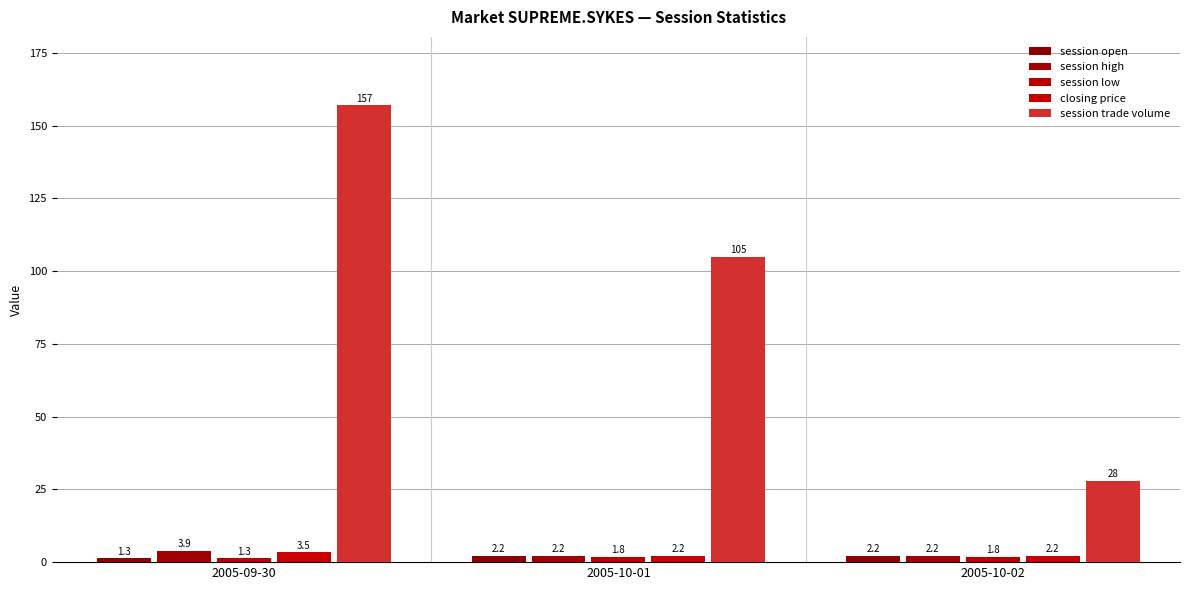

What is the maximum value shown in the chart?

157.0